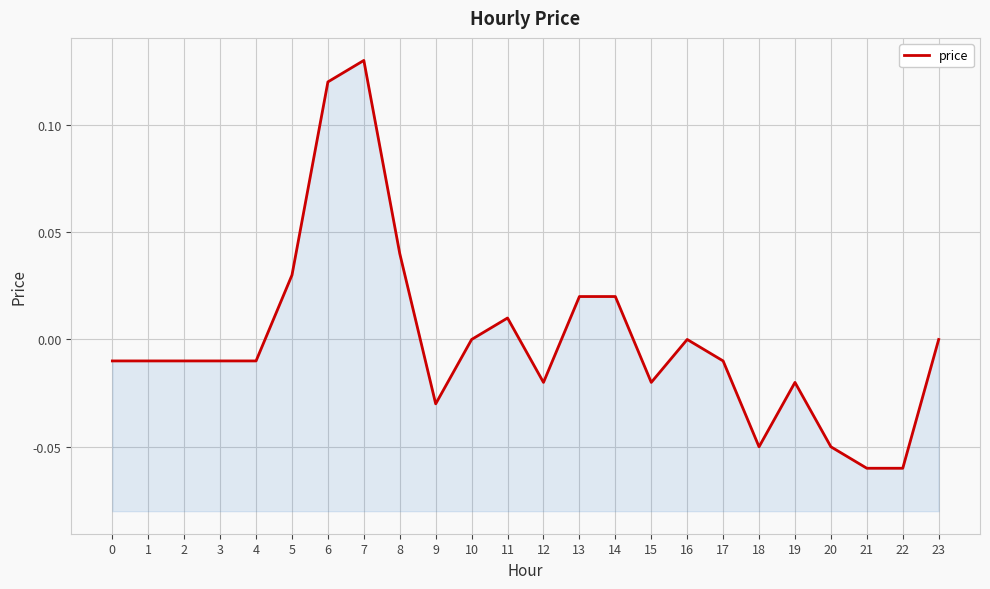

List the labels in order of value, smallest first.

21, 22, 18, 20, 9, 12, 15, 19, 0, 1, 2, 3, 4, 17, 10, 16, 23, 11, 13, 14, 5, 8, 6, 7